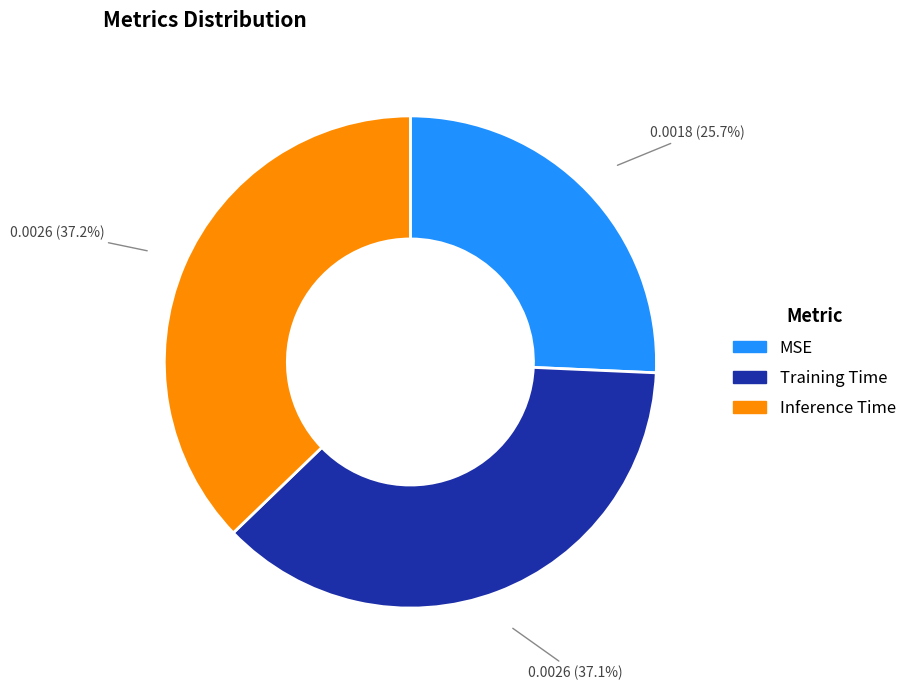

To the nearest percent, what is the difference between the largest and smallest slice percentages?

12%